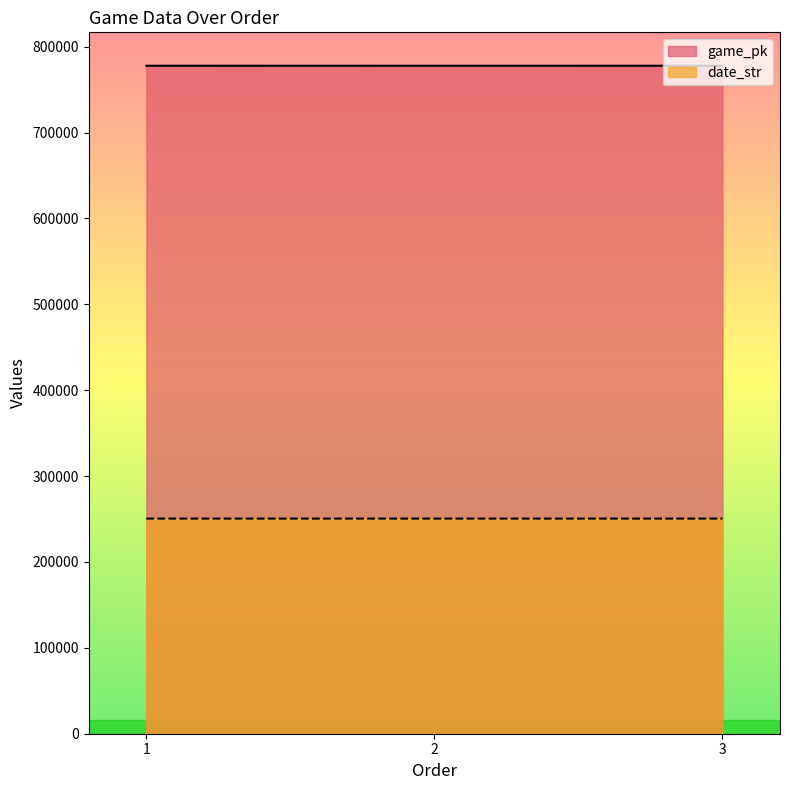

The game_pk series shows 777842 at 2. True or false?

True